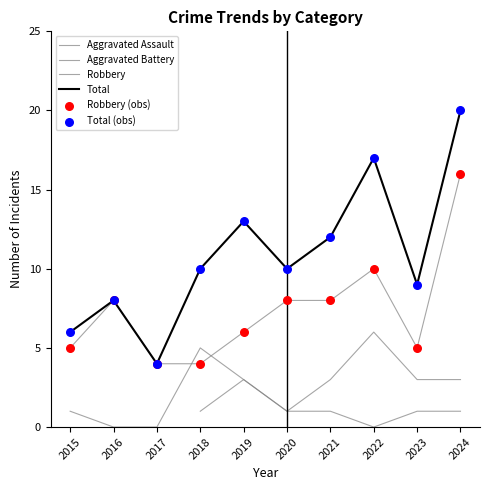

Which series reaches the maximum Y coordinate?

Total